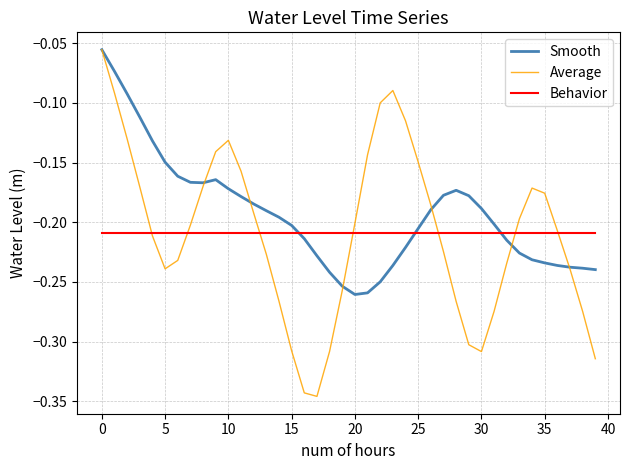

Which series has the largest total across all categories?

Smooth